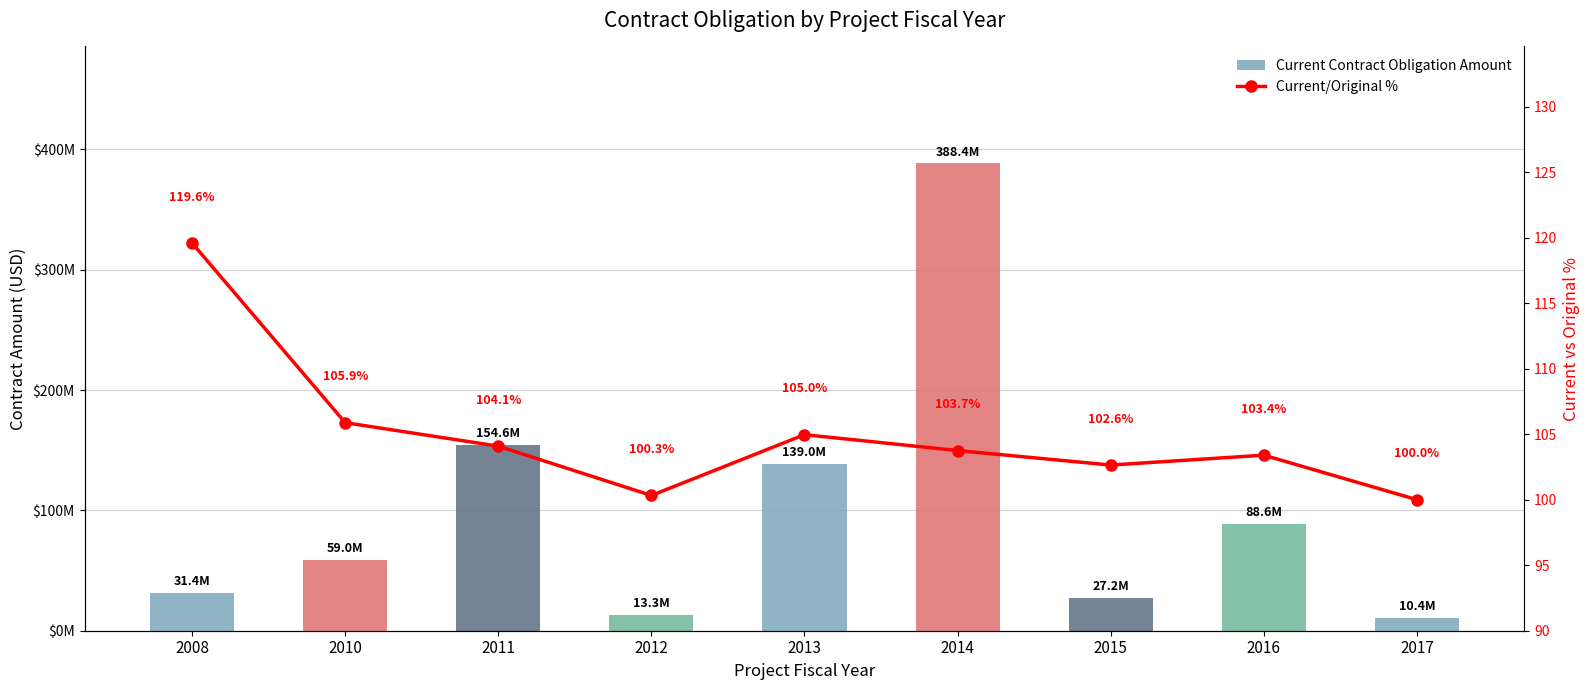

How many data points in Current/Original % are above 103?

6